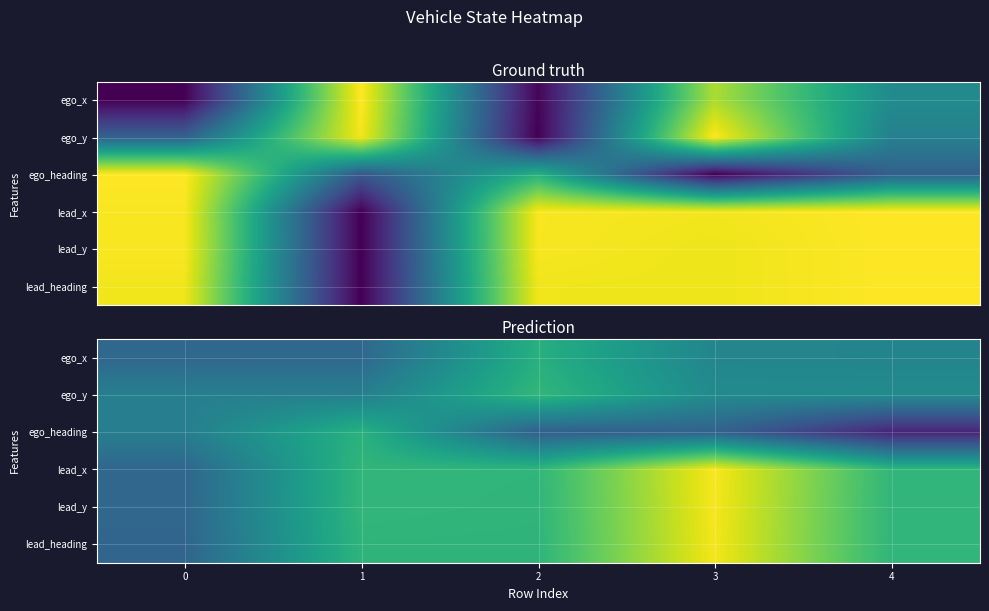

Rank the series at 0 from highest to lowest value.

ego_y, ego_heading, ego_x, lead_y, lead_x, lead_heading